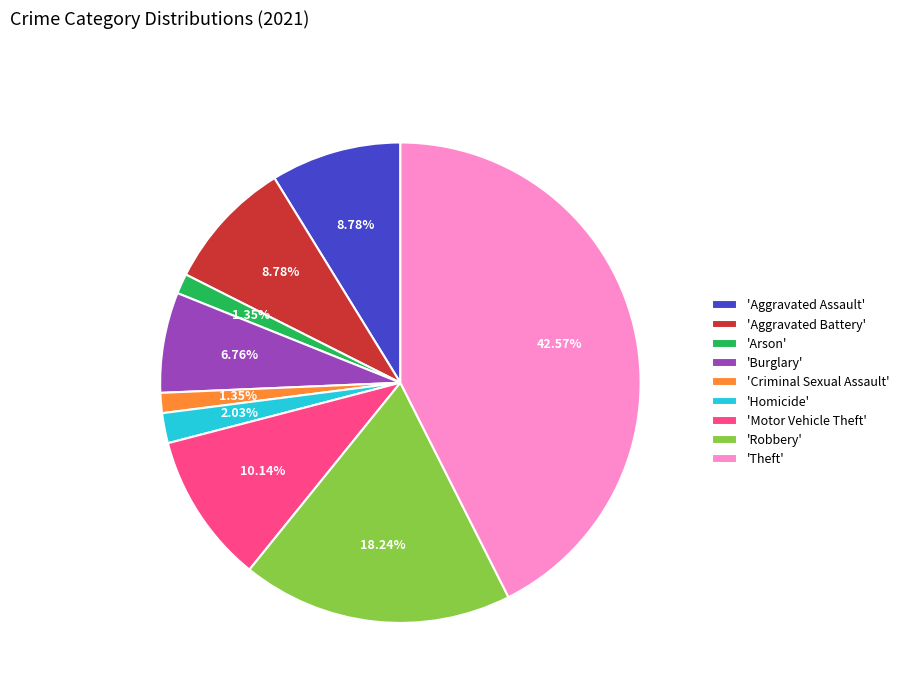

Do 'Aggravated Assault' and 'Robbery' together represent more than half of the pie?

No